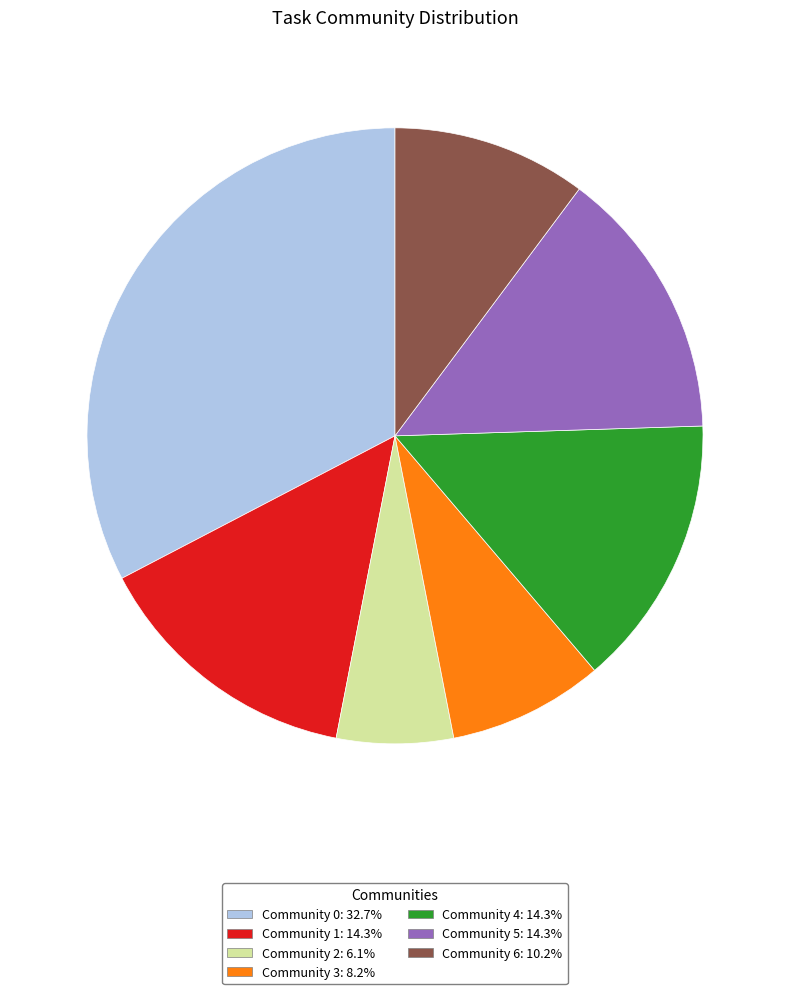

Which slice is the largest?

Community 0